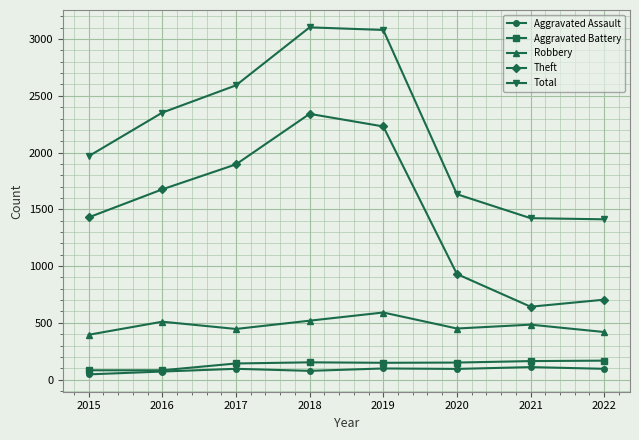

Between 2016 and 2019, which series saw the biggest shift?

Total